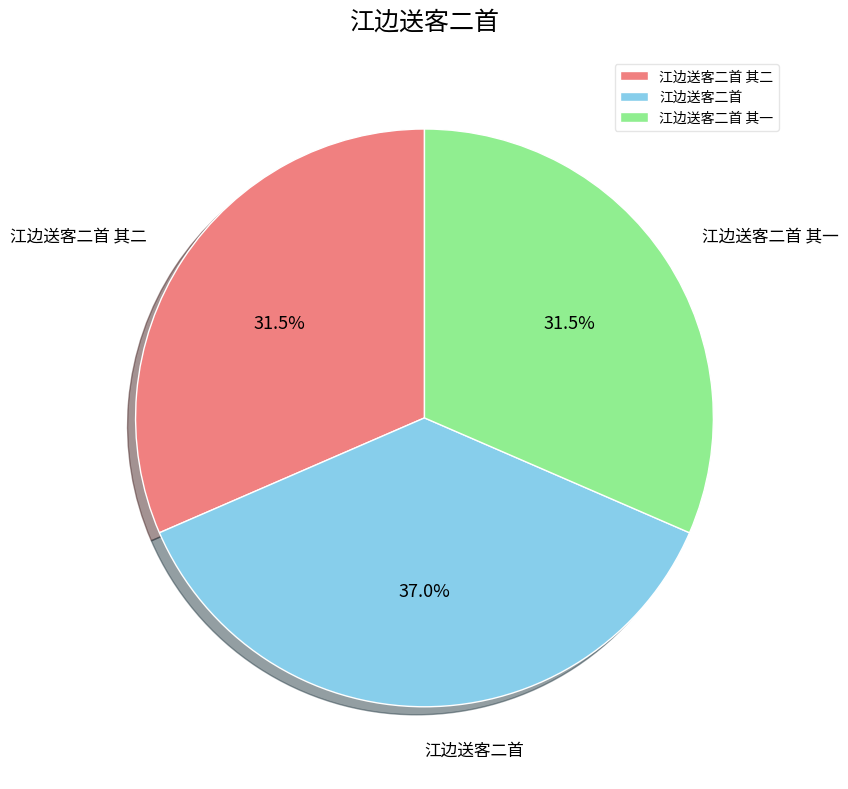

Is 江边送客二首 其二 the majority of the pie?

No